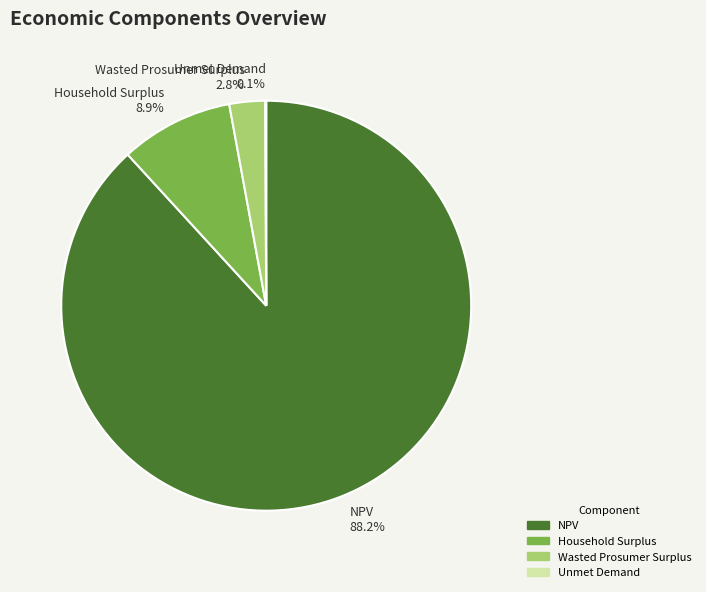

Which category has the biggest portion of the pie?

NPV